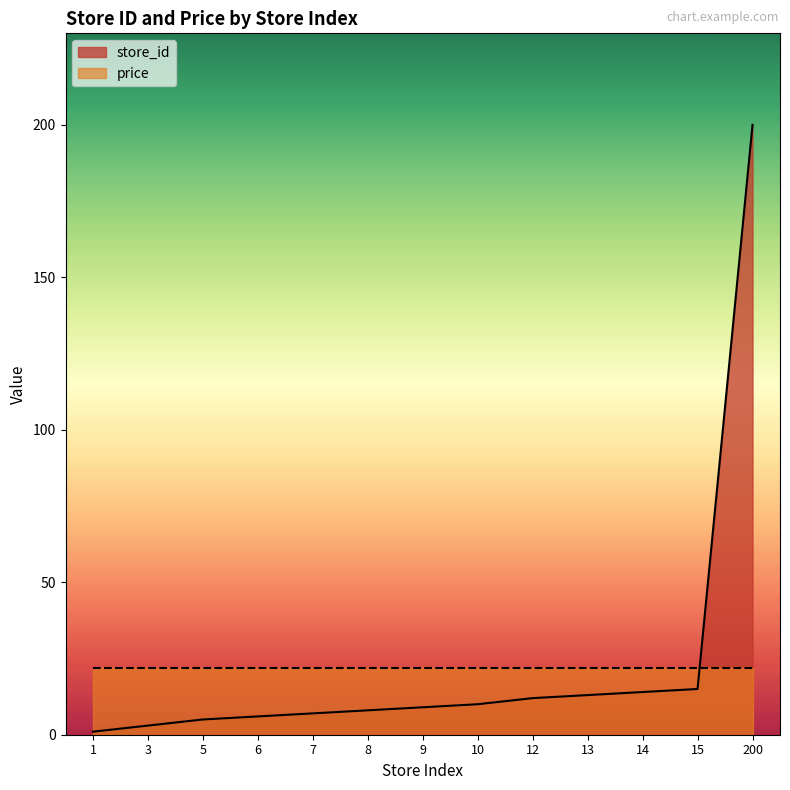

What is the difference between the maximum and minimum values?

199